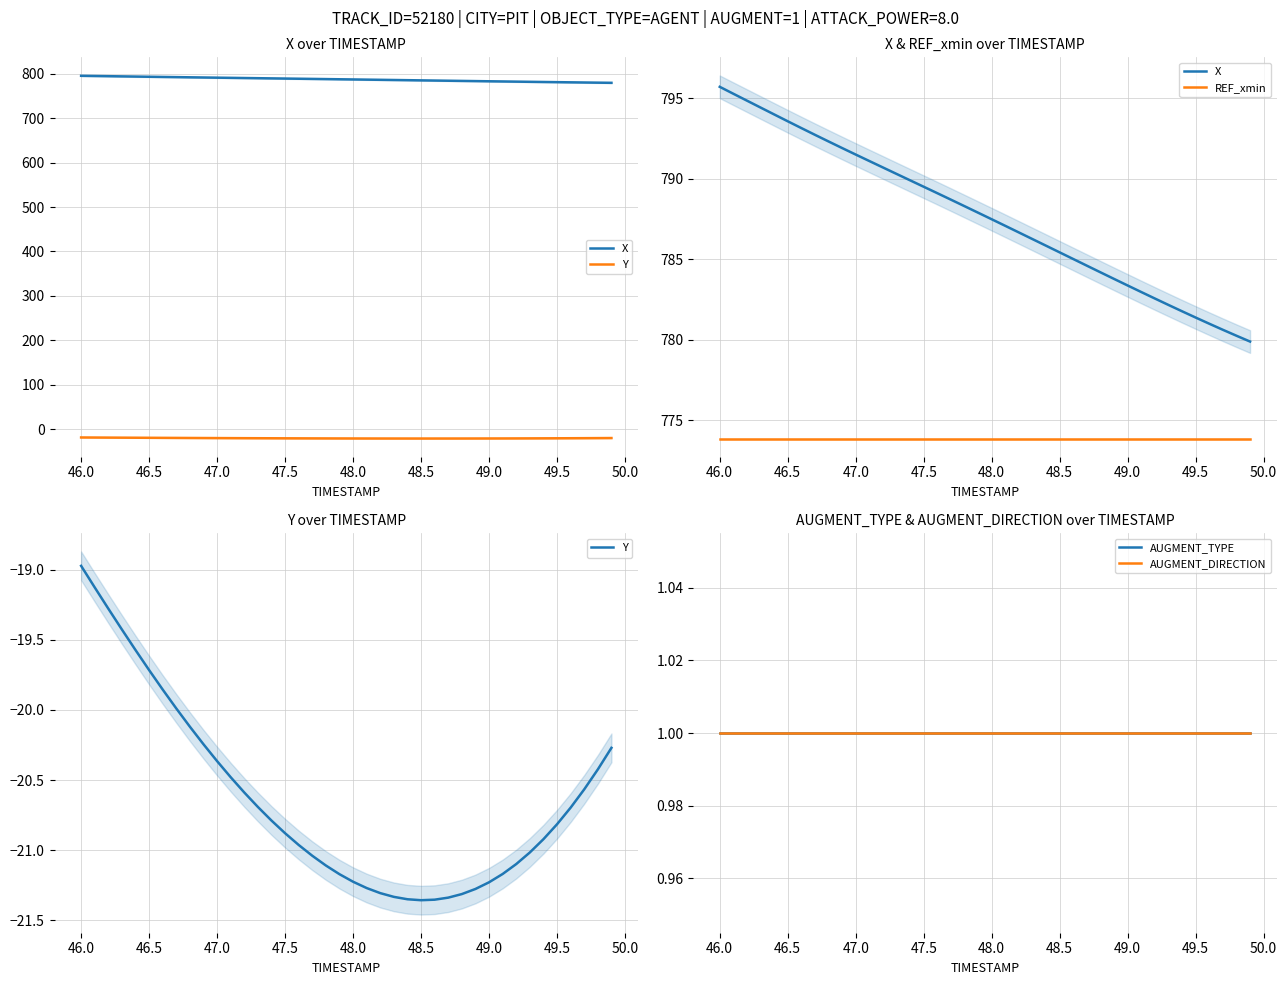

How many lines are shown in the chart?

5